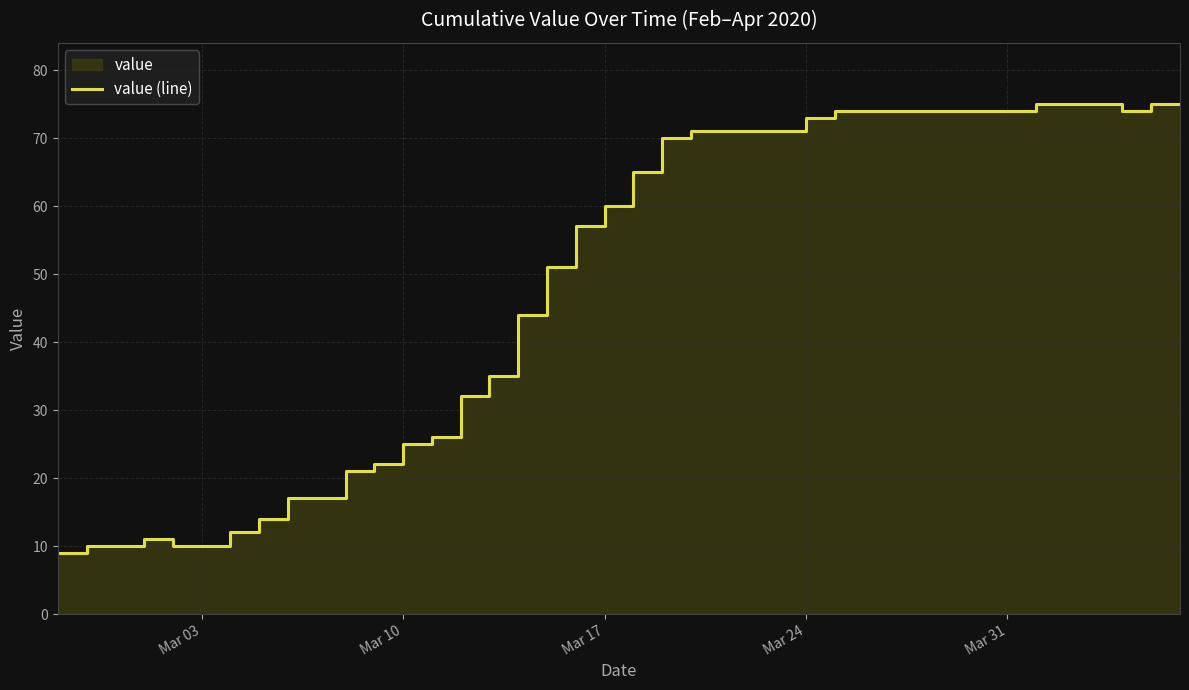

How many points are higher than both their immediate neighbors (excluding endpoints)?

1